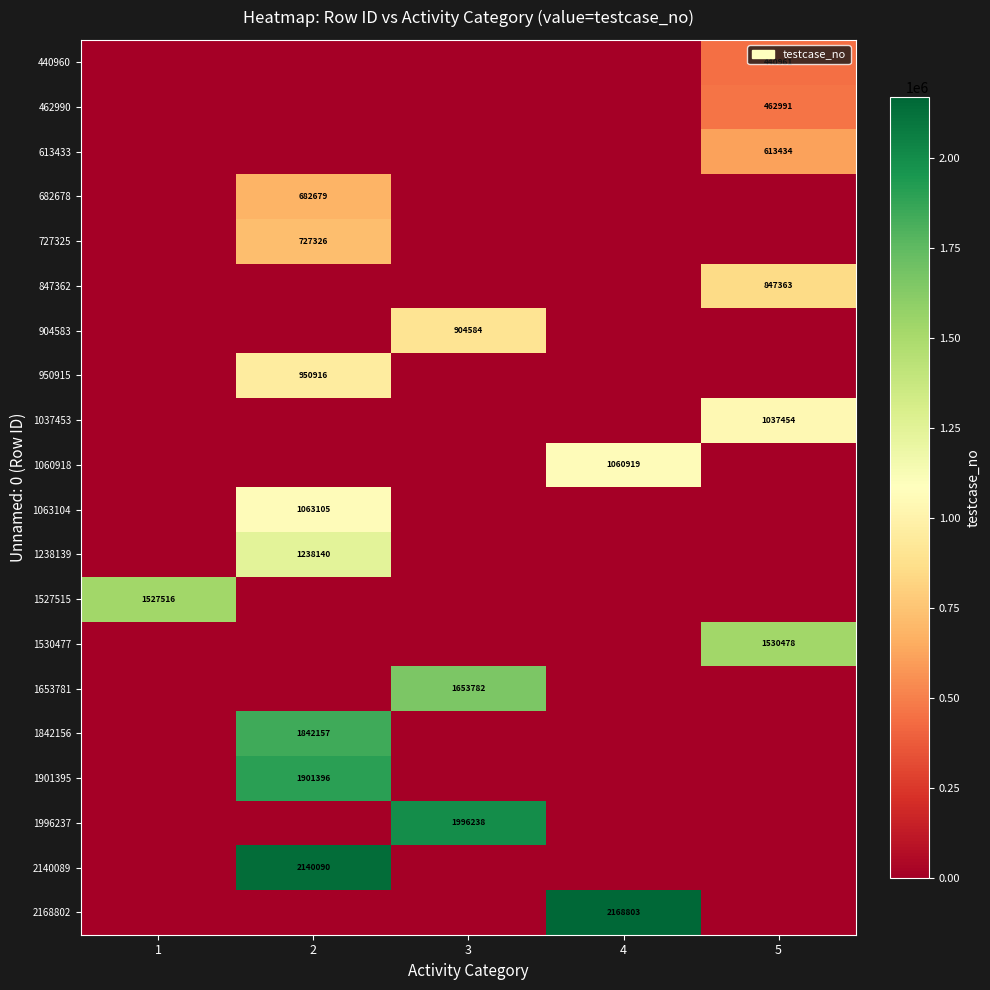

The value of 950915 at 2 is 1678927. True or false?

False